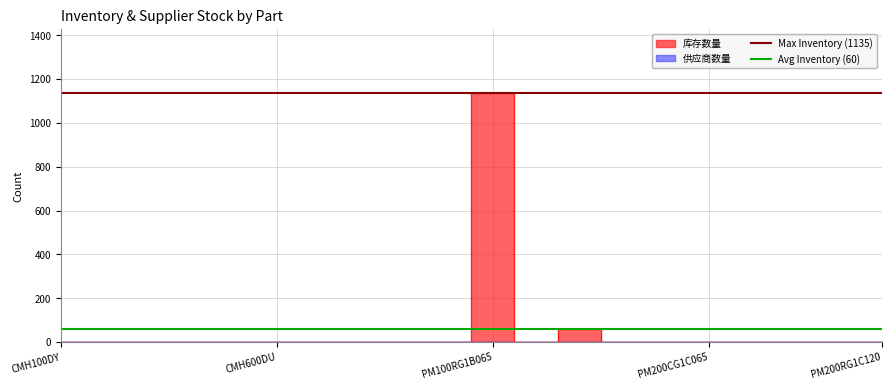

At which label does Avg Inventory (60) reach its peak?

CMH100DY